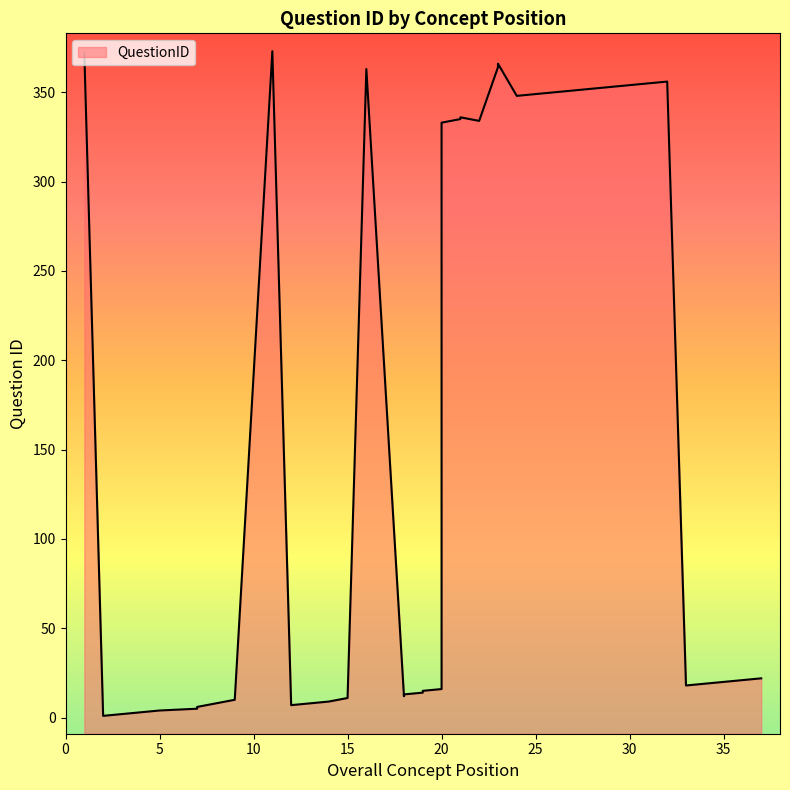

How many data points does each series have?

40